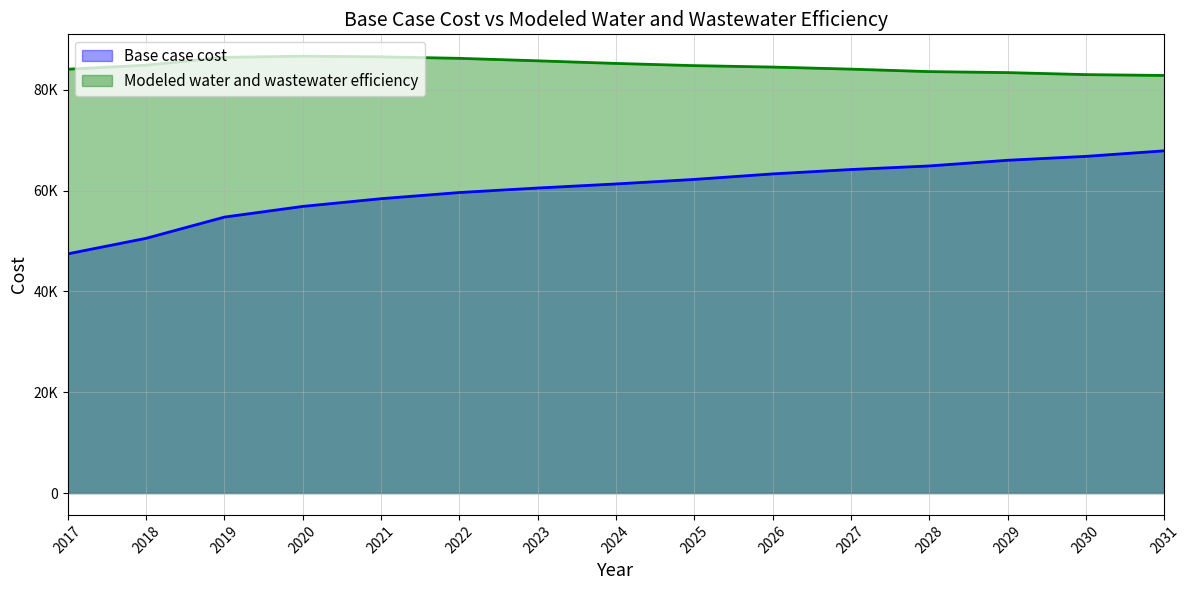

Does the chart display data point markers on the line(s)?

No